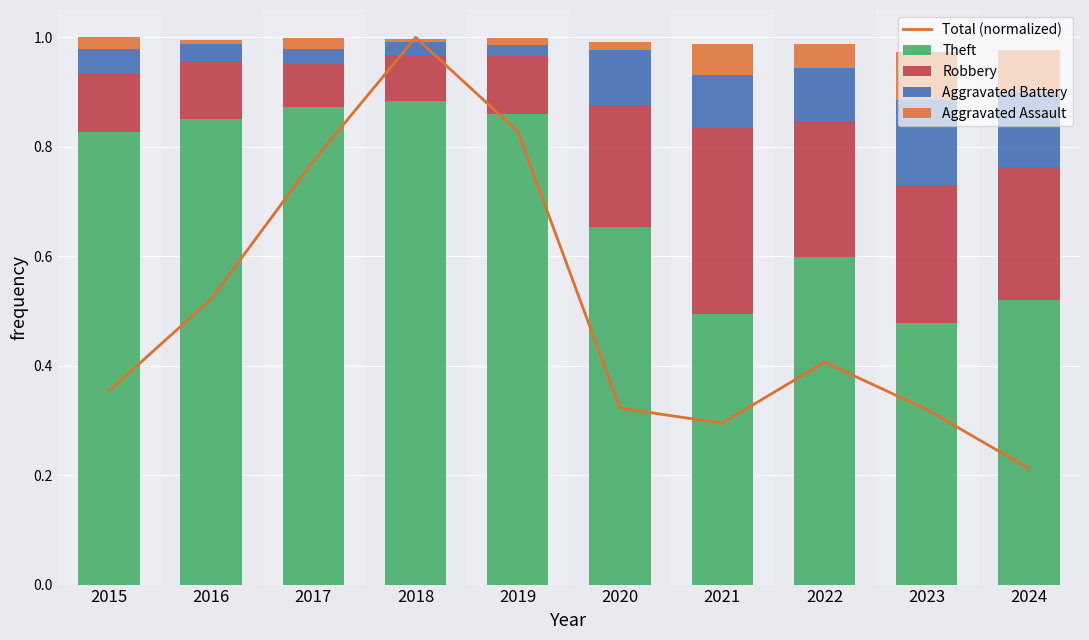

At which category does the chart reach its peak across all series?

2018